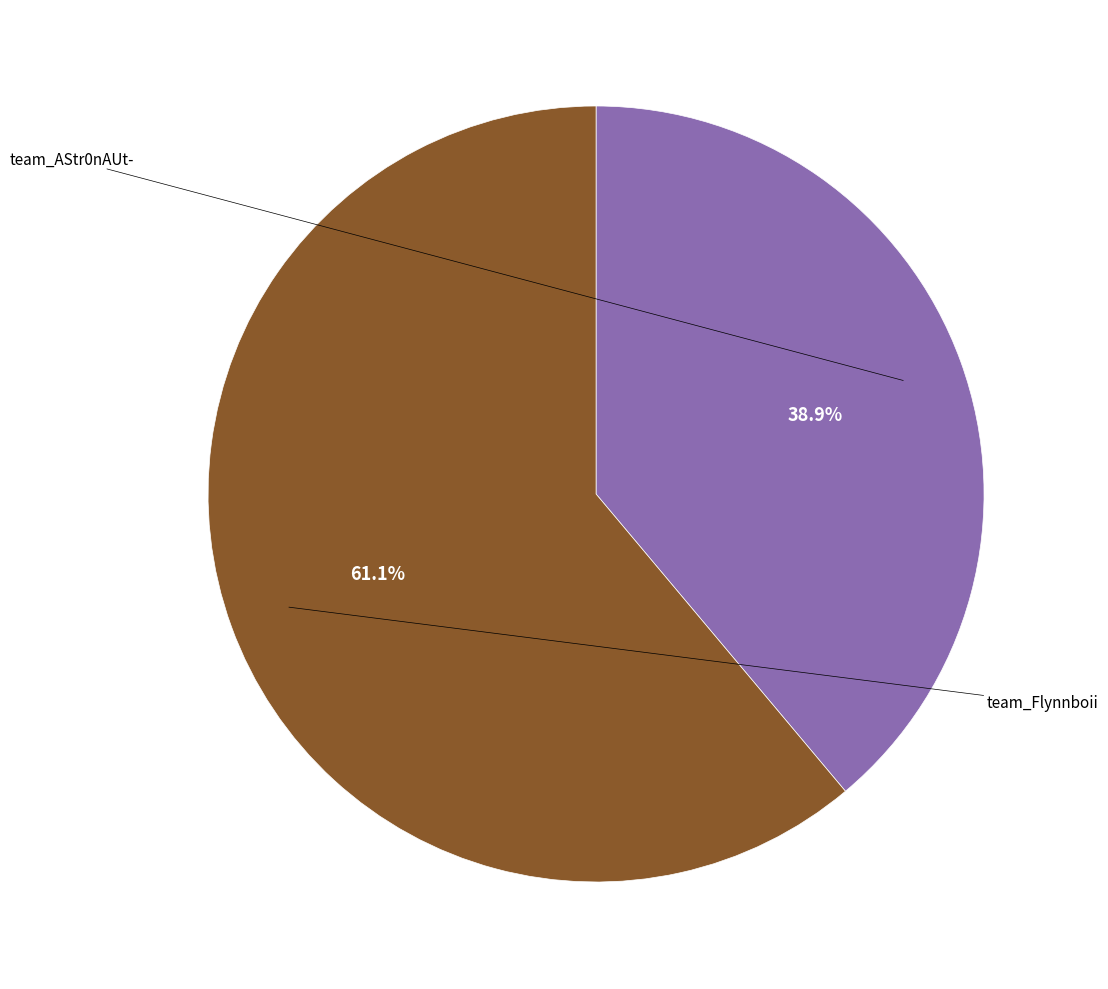

Does any single category account for the majority?

Yes